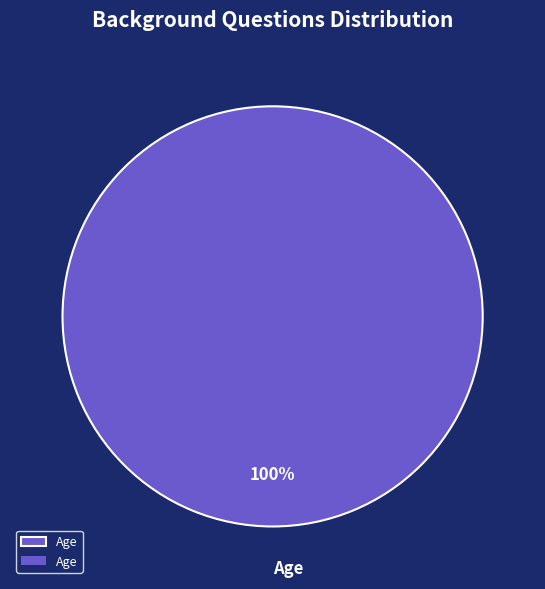

Is it true that Age is 100% of the pie?

True